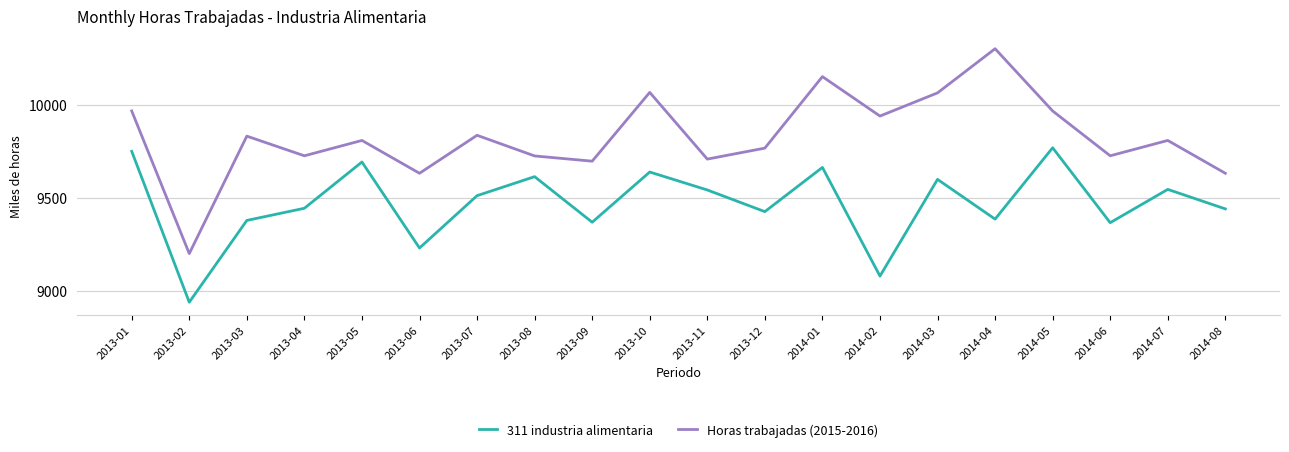

At how many categories does at least one series exceed 9269?

19